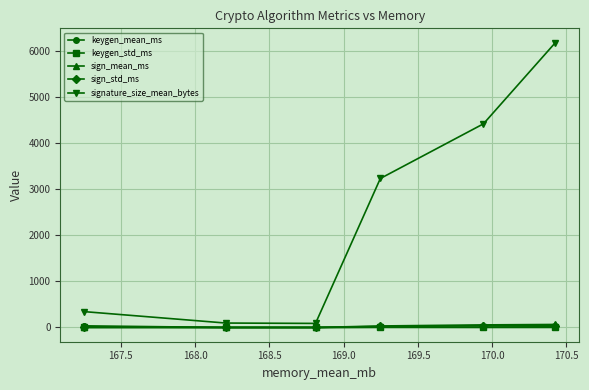

At how many categories does at least one series exceed 486?

3